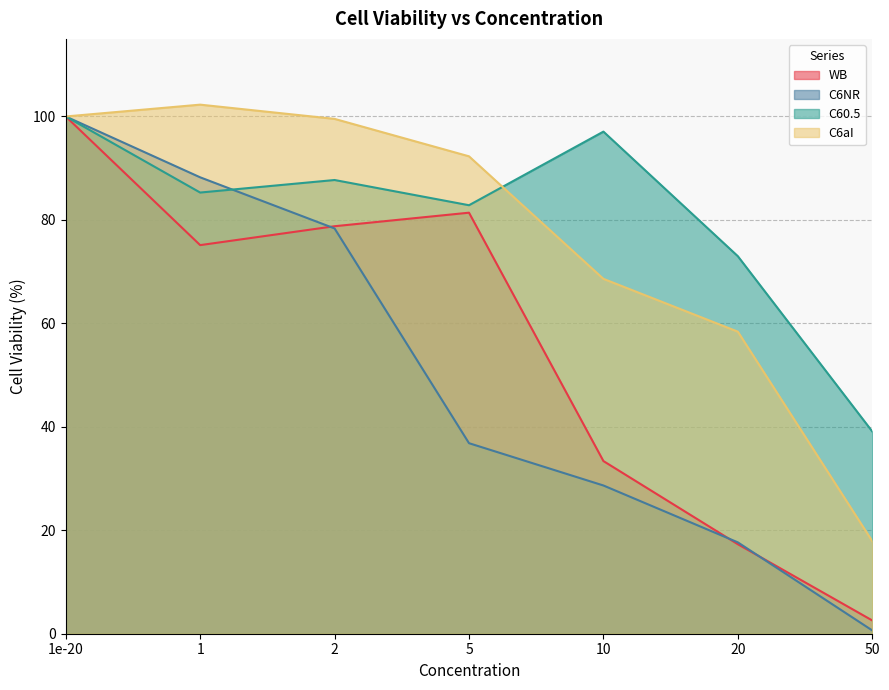

At 50, list the series in order from smallest to largest.

C6NR, WB, C6aI, C60.5